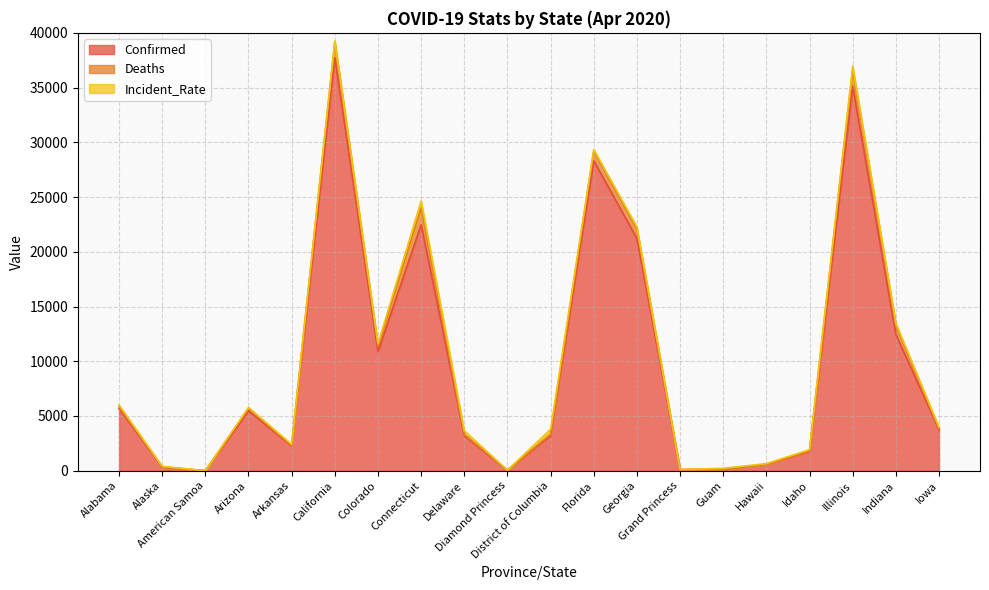

In Incident_Rate, how many points are lower than both neighbors (excluding endpoints)?

5